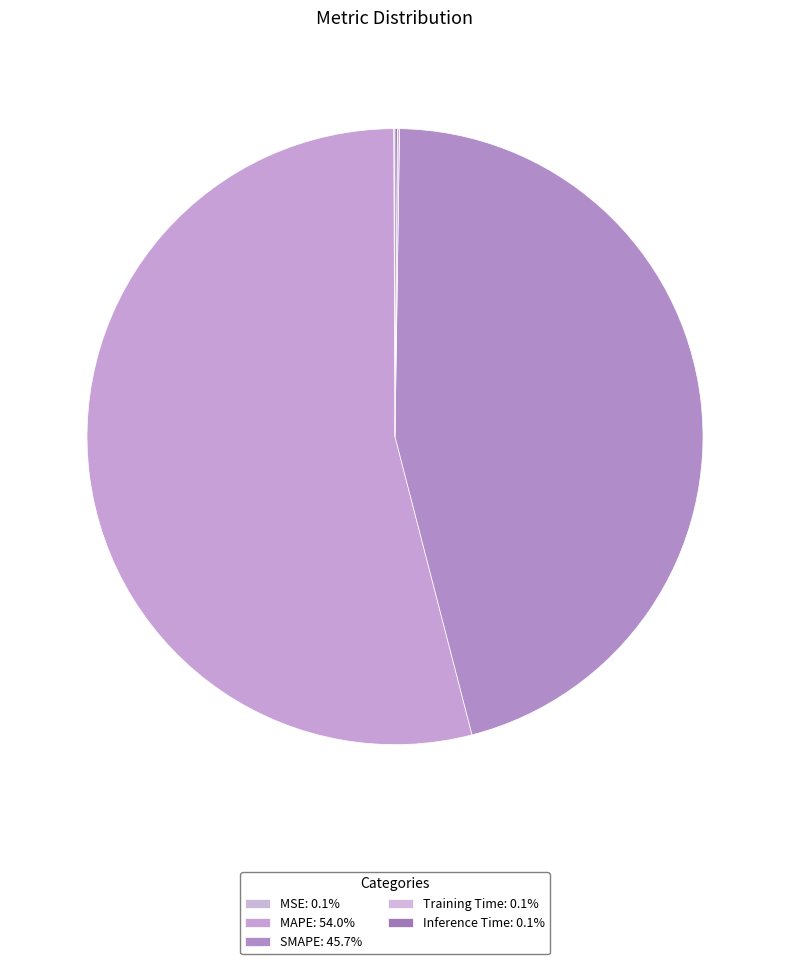

True or false: MSE accounts for 0% of the total.

True